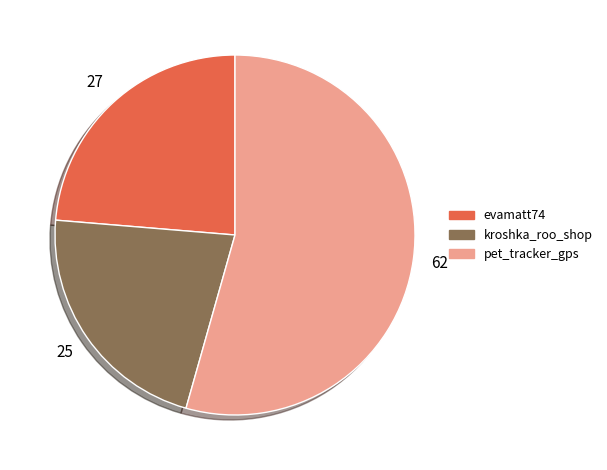

Is there any slice that represents more than half of the pie?

Yes